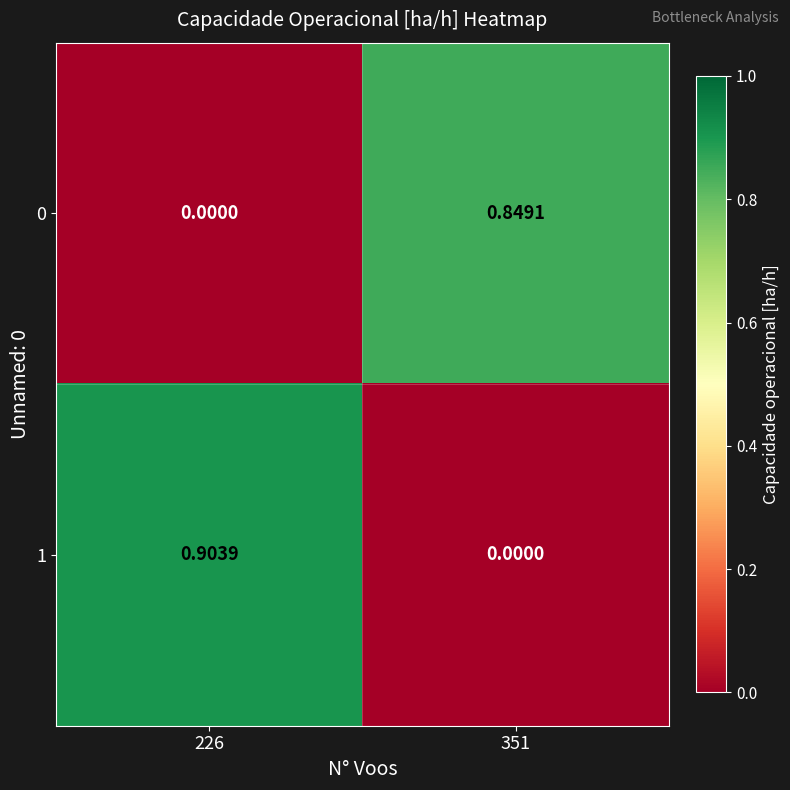

Which series has the widest spread of values?

1